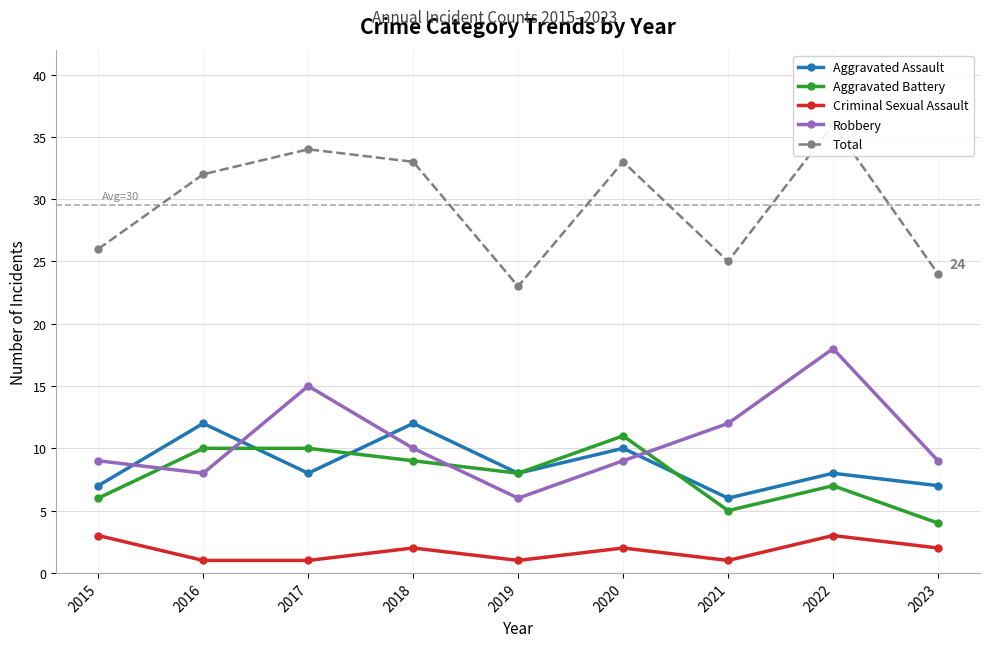

What is the greatest value displayed?

36